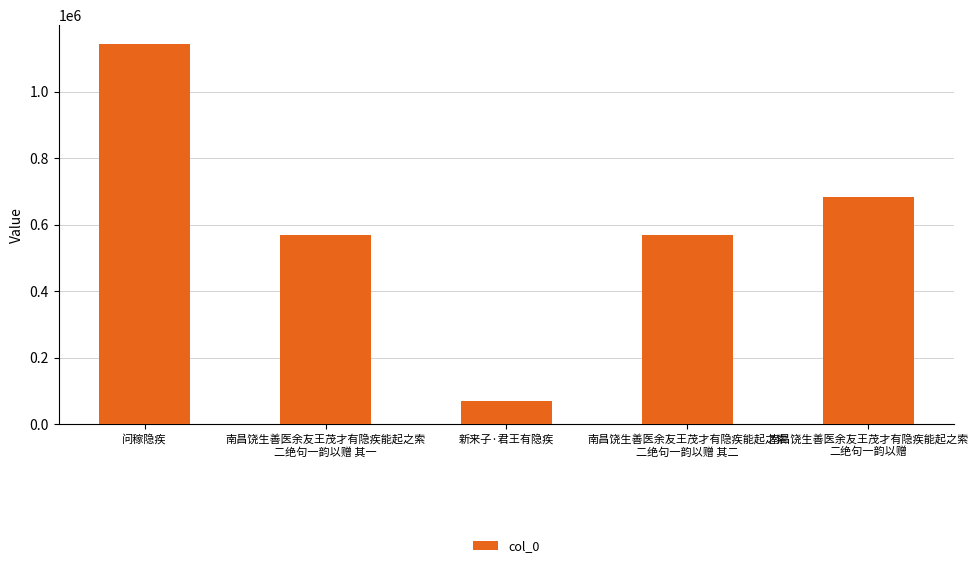

Which has a higher value, 南昌饶生善医余友王茂才有隐疾能起之索
二绝句一韵以赠 其二 or 新来子·君王有隐疾?

南昌饶生善医余友王茂才有隐疾能起之索
二绝句一韵以赠 其二